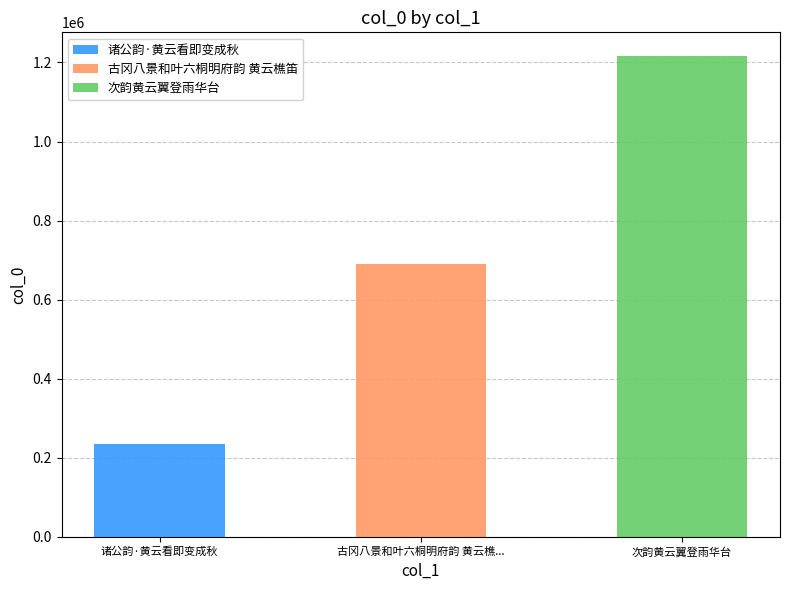

True or false: the data shows 55862 at 诸公韵·黄云看即变成秋.

False